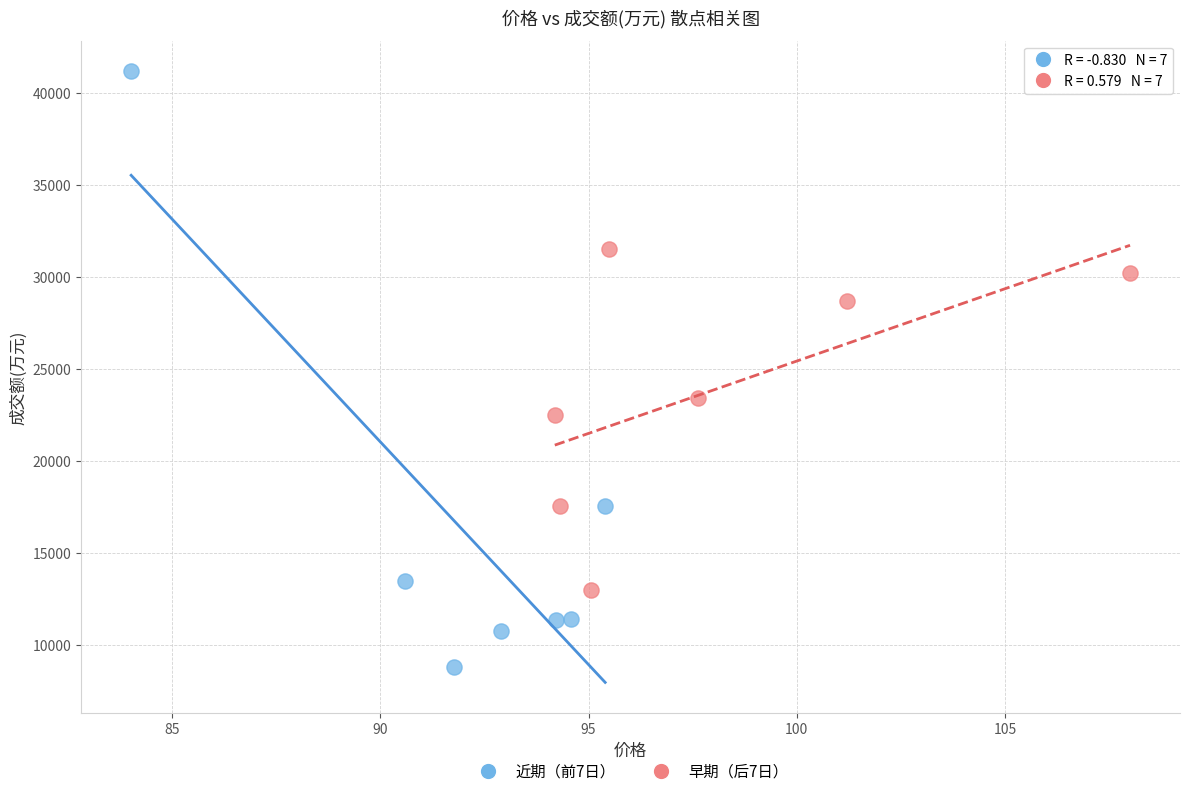

Which series contains the lowest Y value?

近期（前7日）